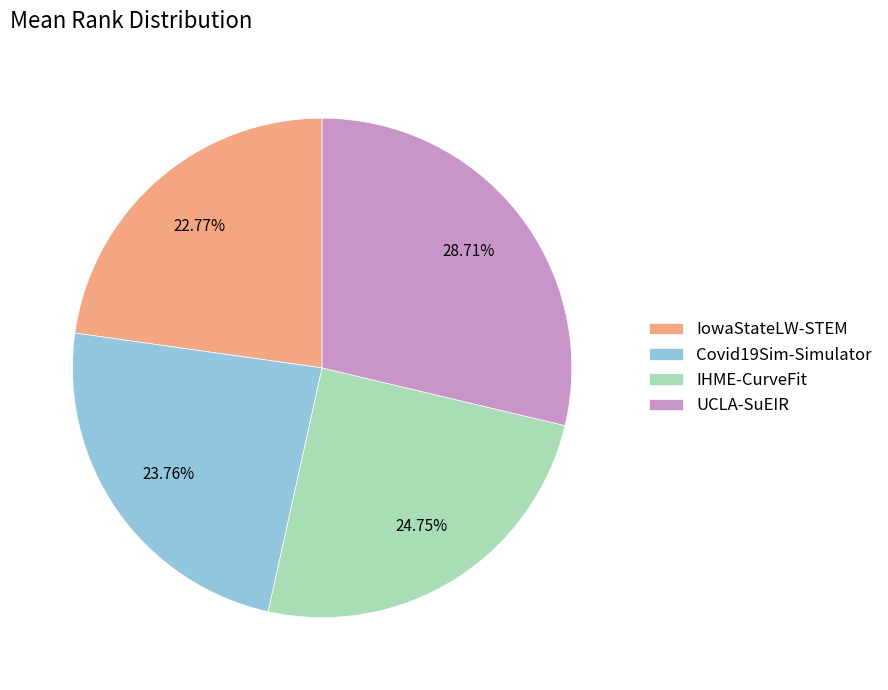

To the nearest percent, what portion does UCLA-SuEIR represent?

29%